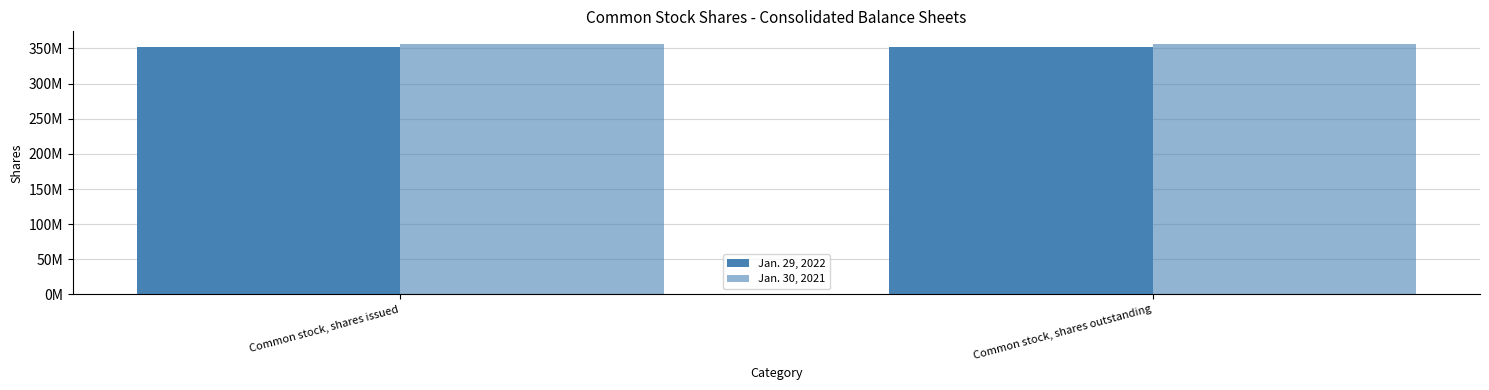

What is the sum of the Jan. 29, 2022 values at Common stock, shares issued and Common stock, shares outstanding?

703440000